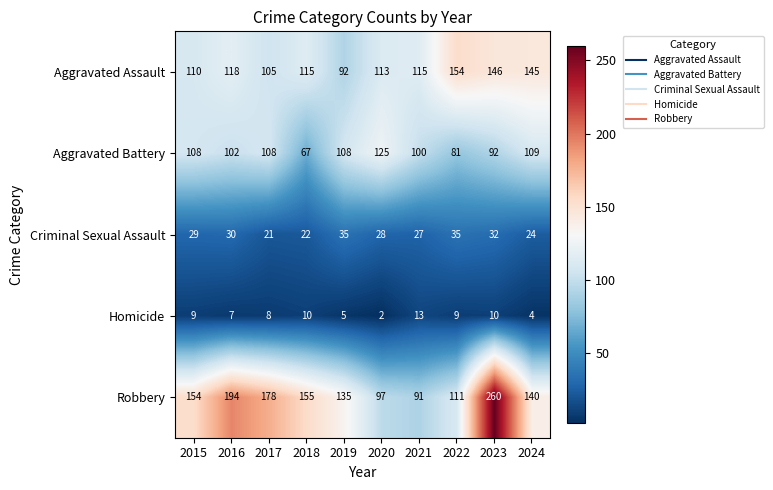

Count the number of data series in this chart.

5